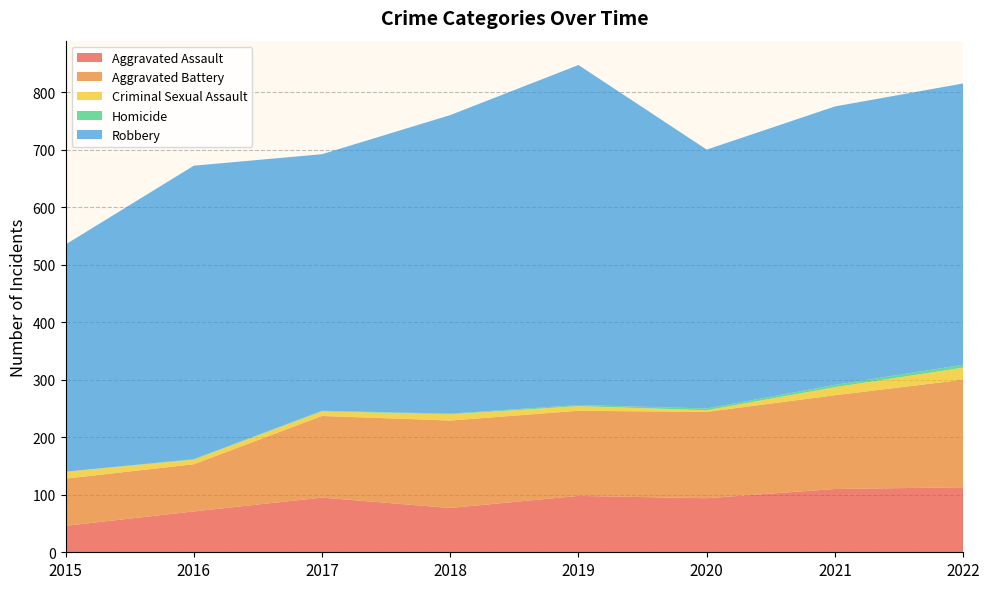

Reading right to left, what are all the values shown in this chart?

Aggravated Assault: 113	110	94	98	77	95	71	46
Aggravated Battery: 187	163	150	148	152	142	82	82
Criminal Sexual Assault: 21	14	3	8	11	8	8	12
Homicide: 5	4	3	2	1	1	1	0
Robbery: 489	484	450	591	519	446	510	395